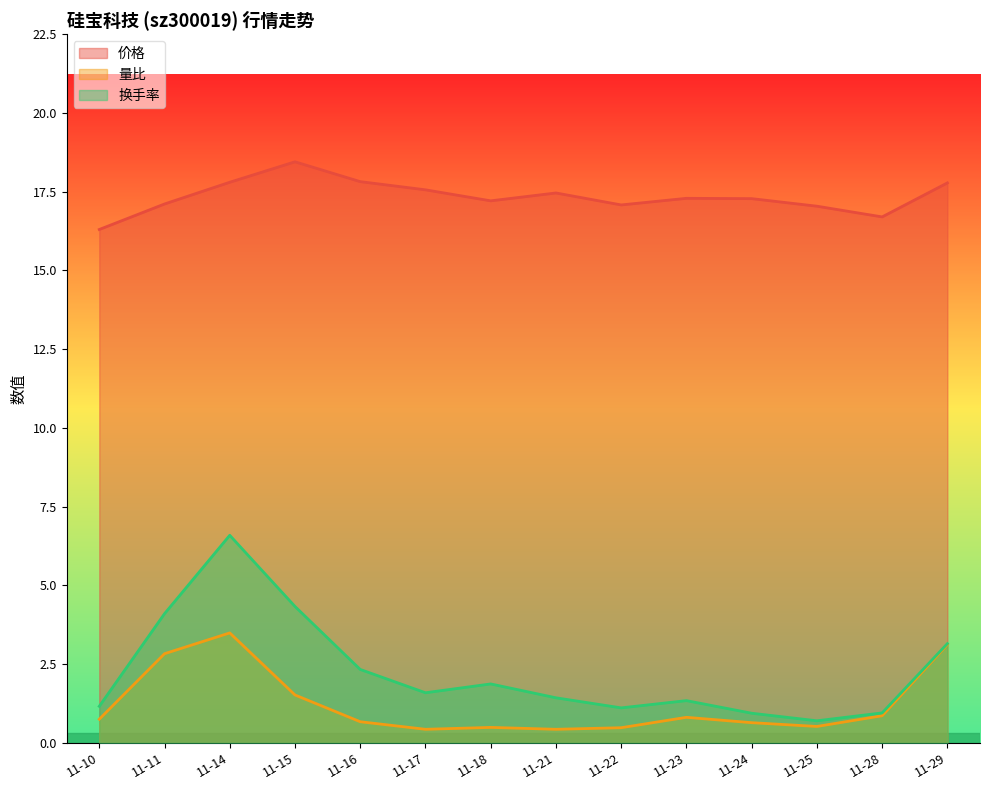

What is the minimum value for 换手率?

0.7